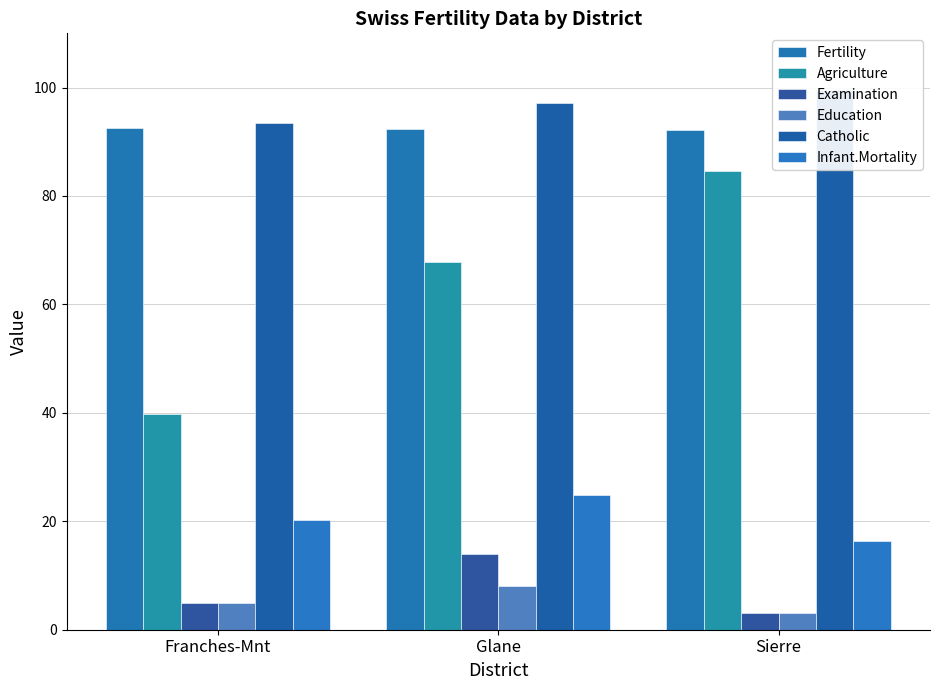

How many values in the Agriculture series are below 67?

1